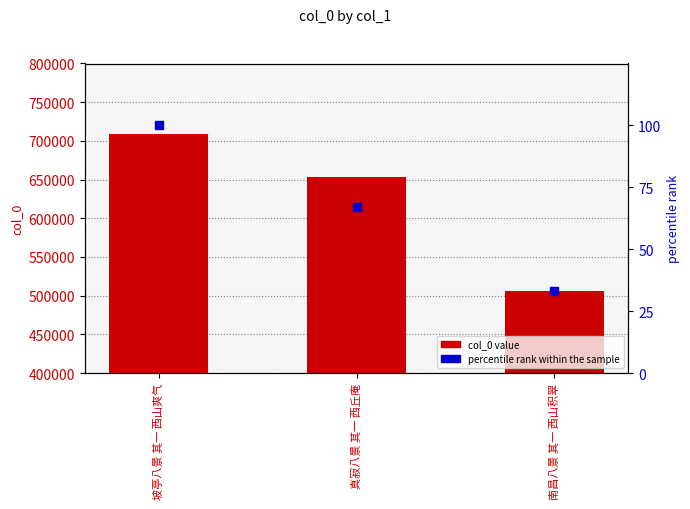

Is the value of col_0 at 坡亭八景 其一 西山爽气 greater than the value of percentile rank within the sample at 真寂八景 其一 西丘庵?

Yes